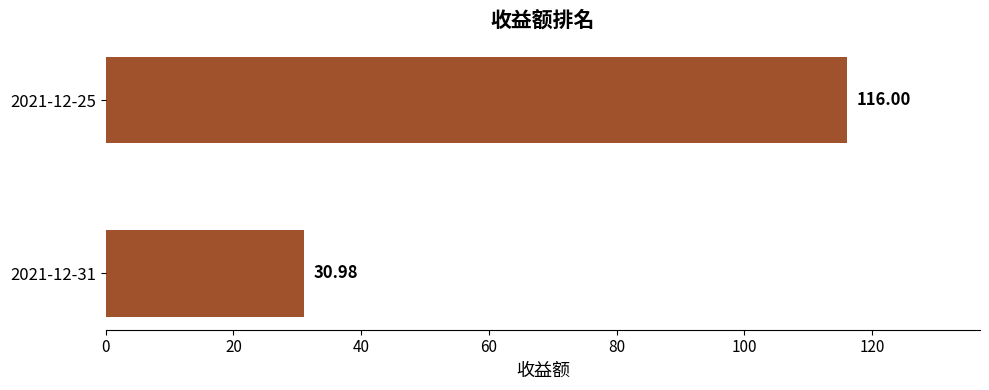

What is the sum of the values at 2021-12-25 and 2021-12-31?

147.0